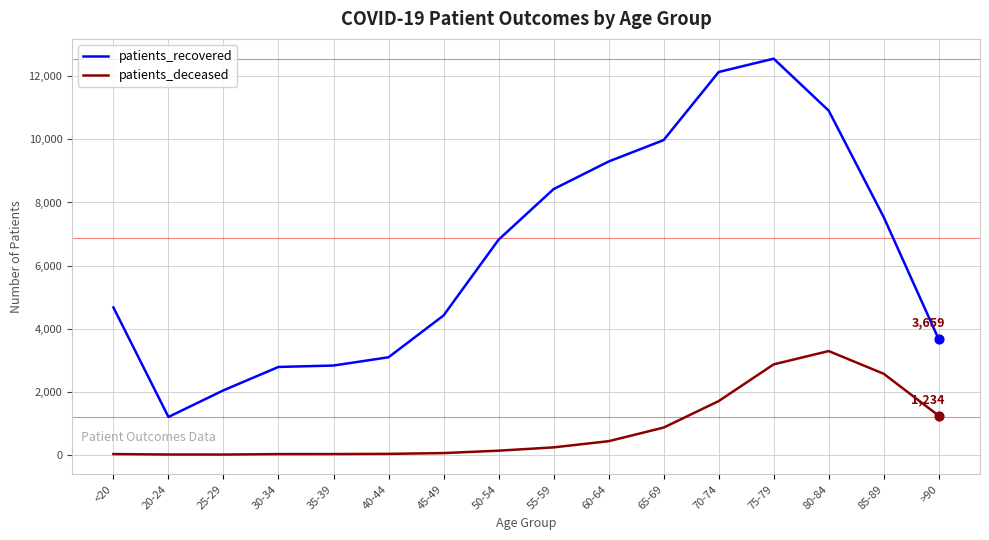

Which series changed the most between 45-49 and 80-84?

patients_recovered